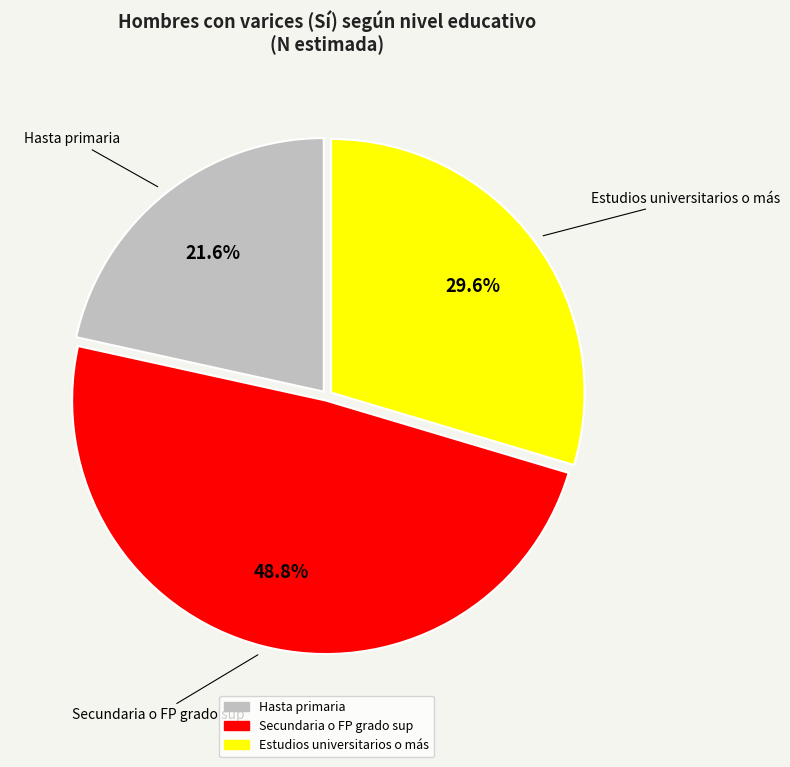

Is there any slice that represents more than half of the pie?

No